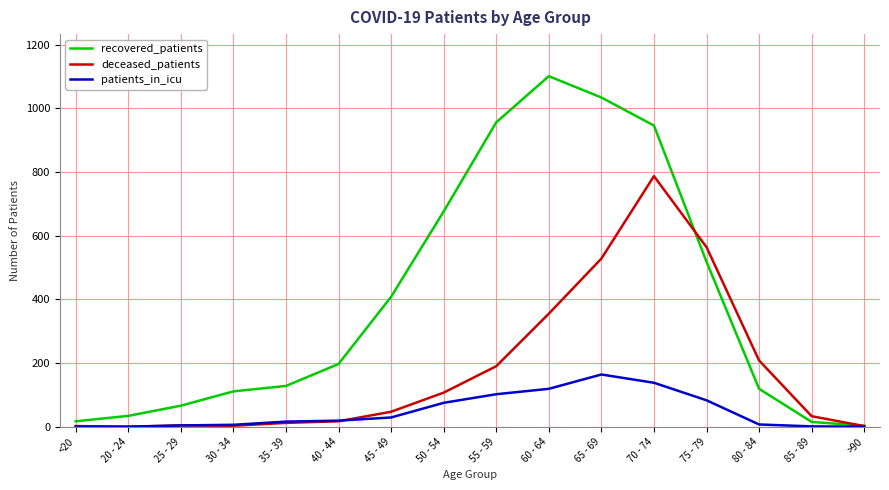

The value of patients_in_icu at <20 is 0. True or false?

True